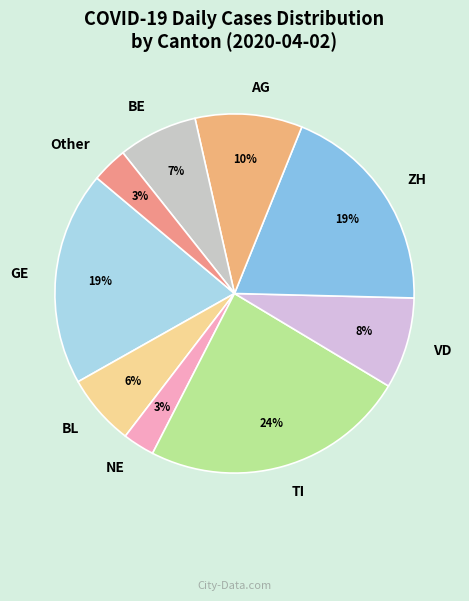

To the nearest percent, what portion does TI represent?

24%